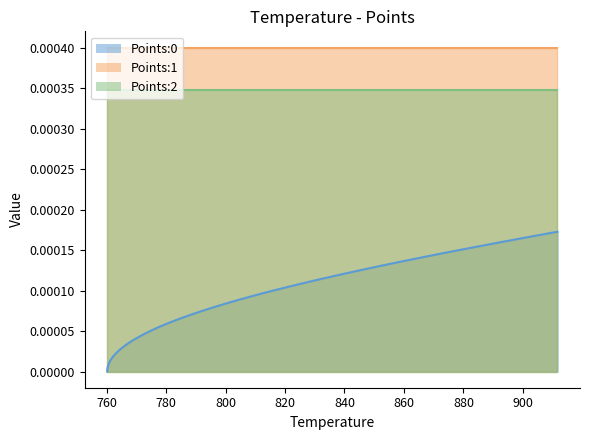

Count the number of data series in this chart.

3